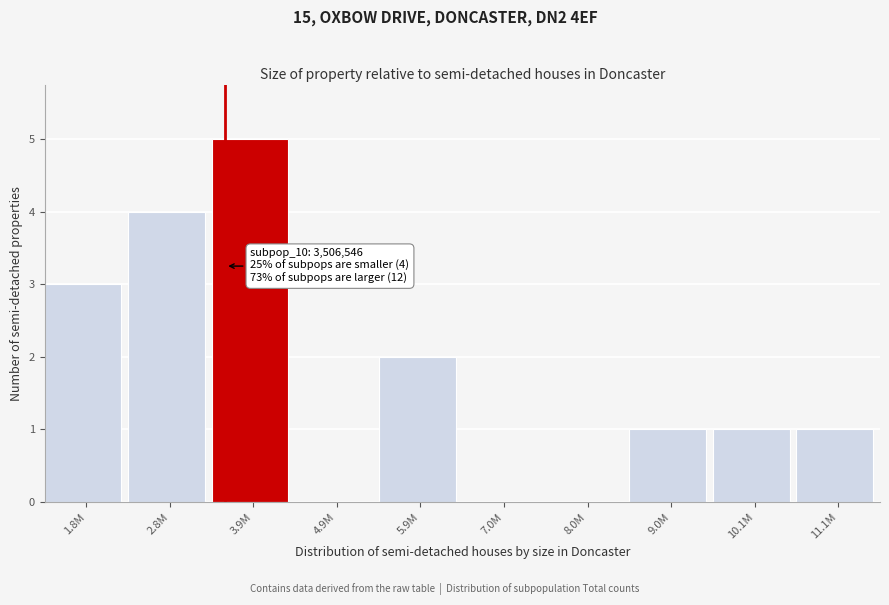

Reading left to right, extract all data points from this chart.

1.8M=3	2.8M=4	3.9M=5	4.9M=0	5.9M=2	7.0M=0	8.0M=0	9.0M=1	10.1M=1	11.1M=1